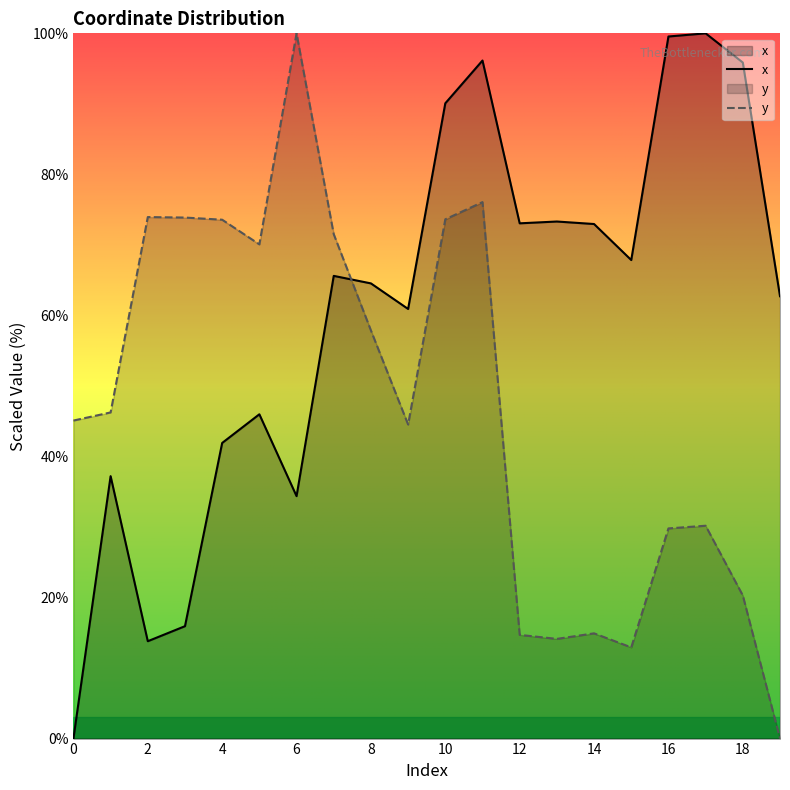

At how many categories does at least one series exceed 43?

20